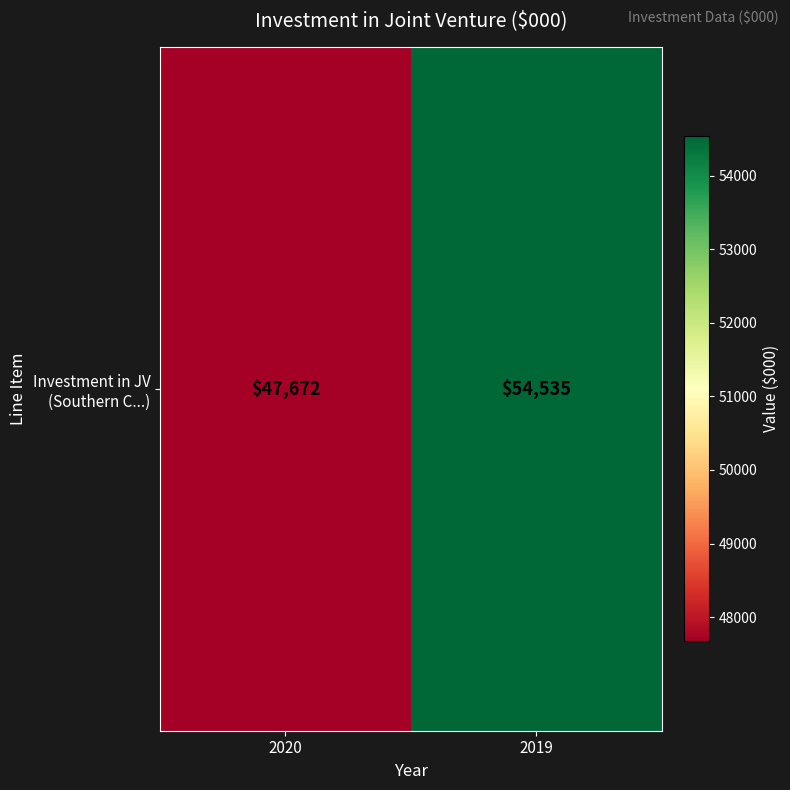

What is the smallest value displayed?

47672